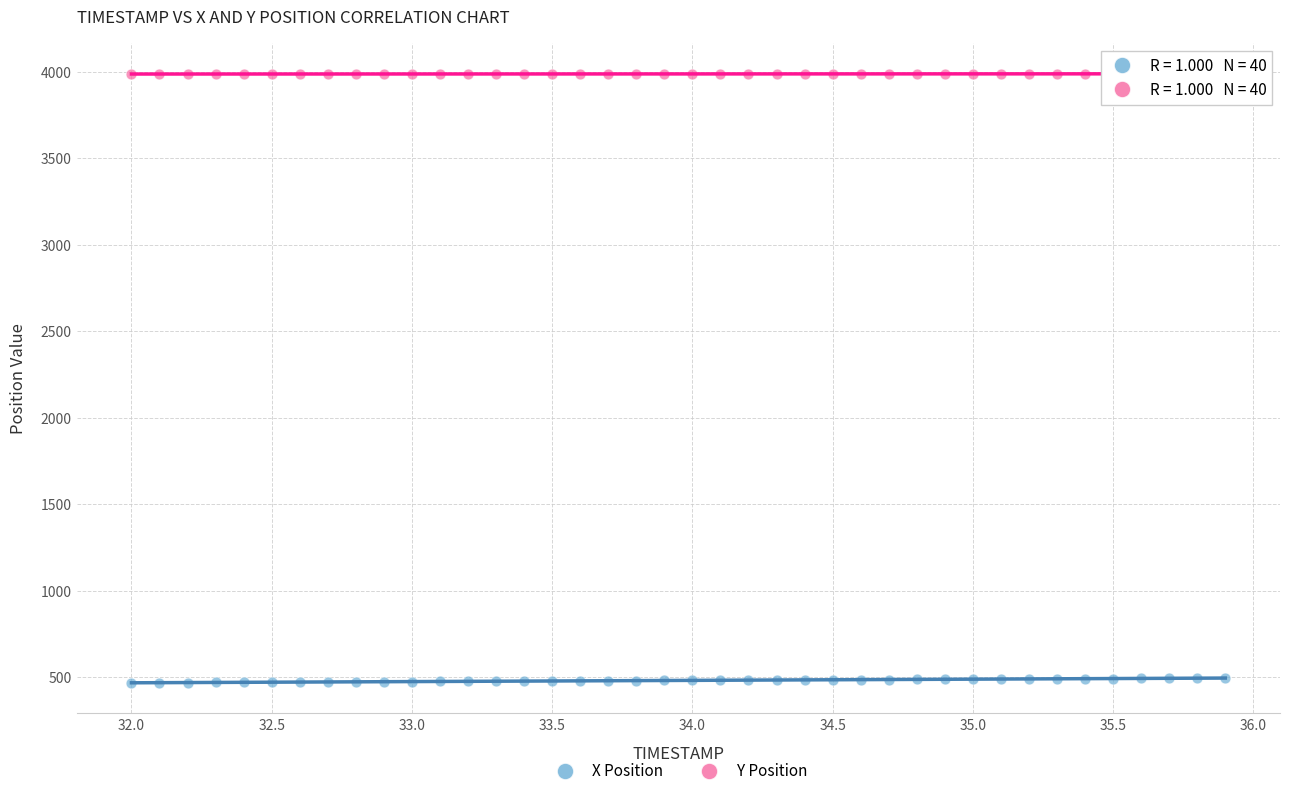

Which series reaches the minimum Y coordinate?

X Position